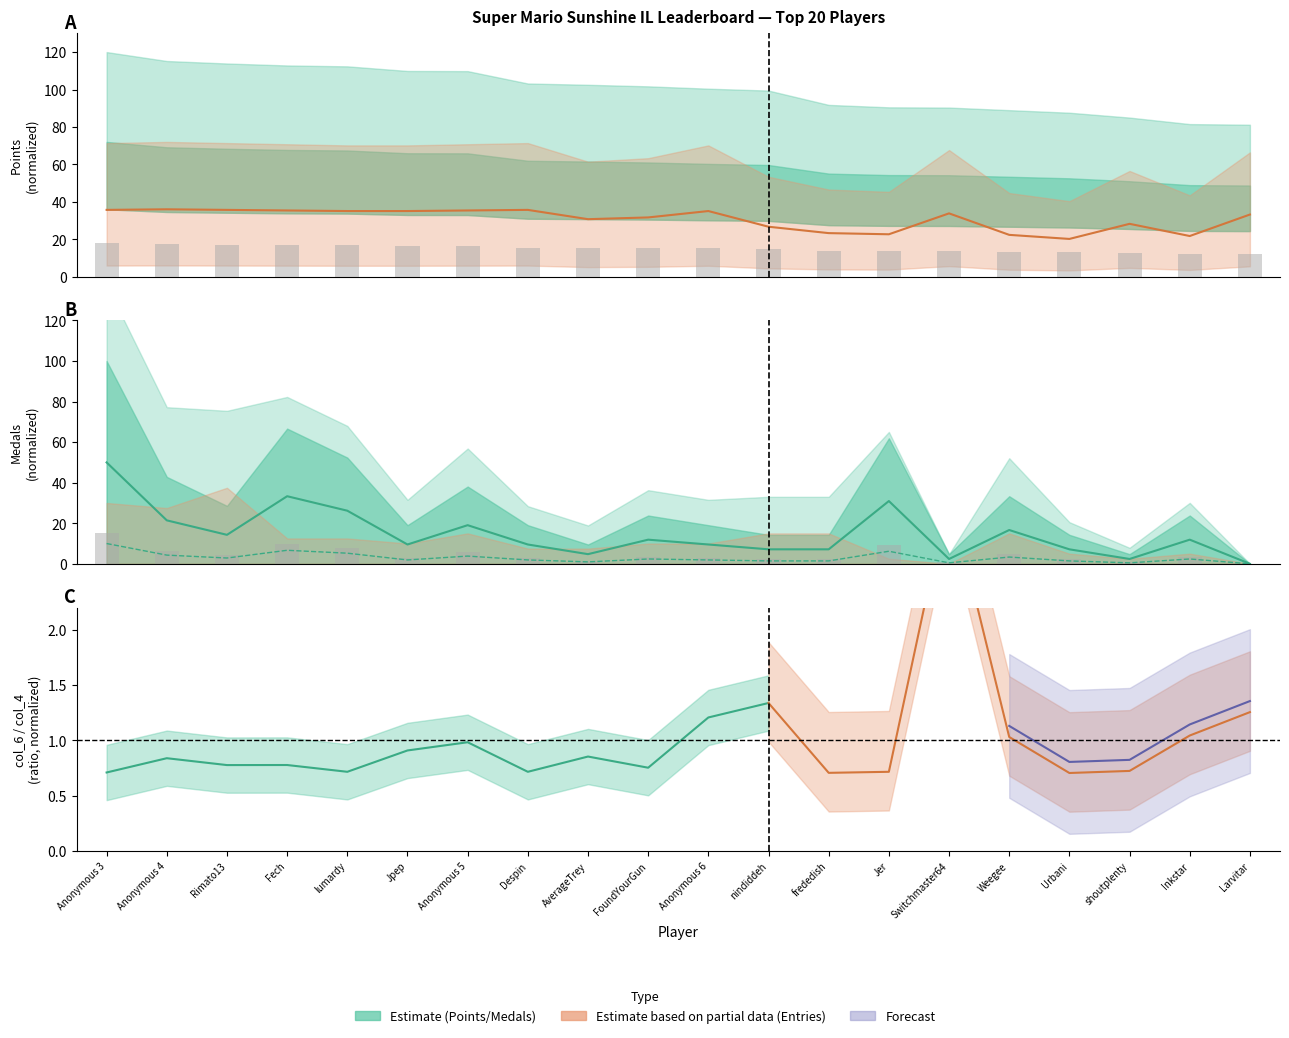

Where does the Medals bar series first go above 3?

Anonymous 3